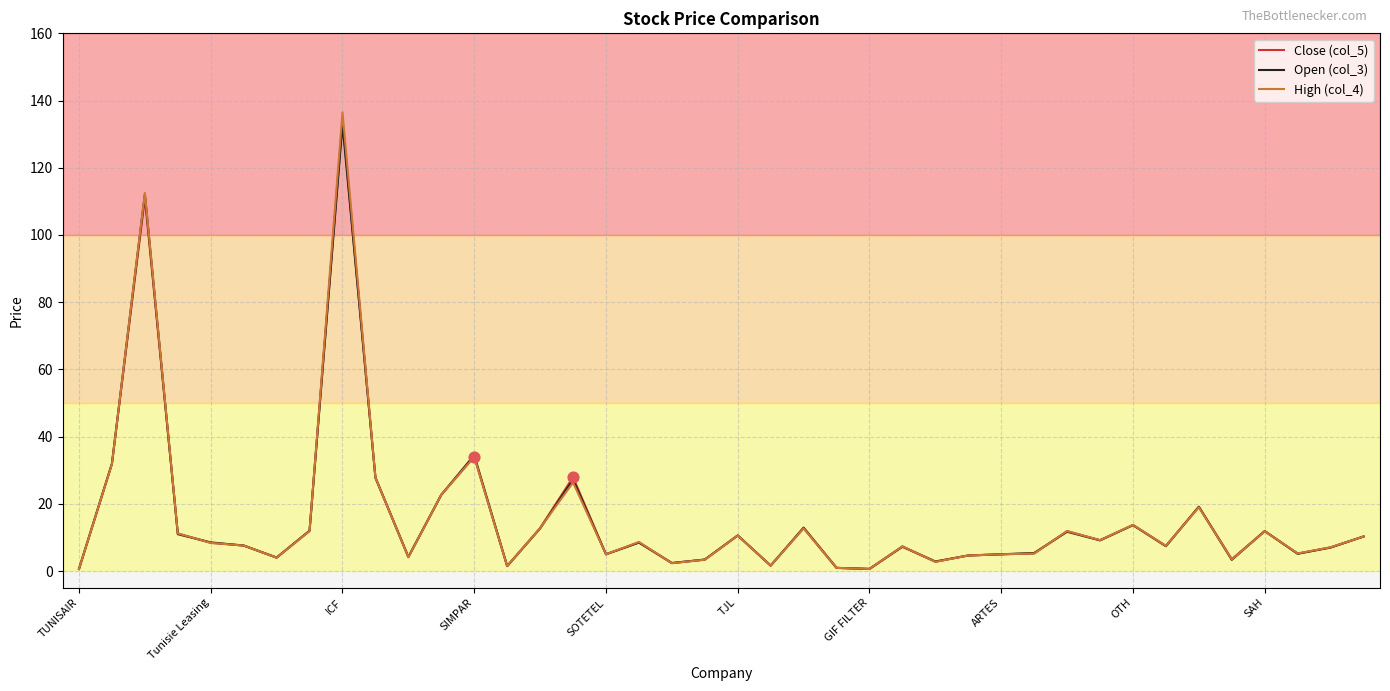

What is the maximum value for High (col_4)?

136.5